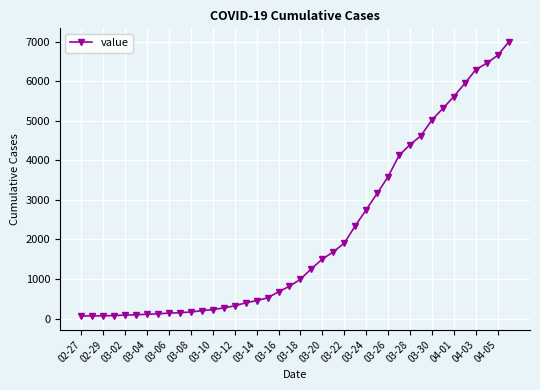

What is the maximum value shown in the chart?

6995